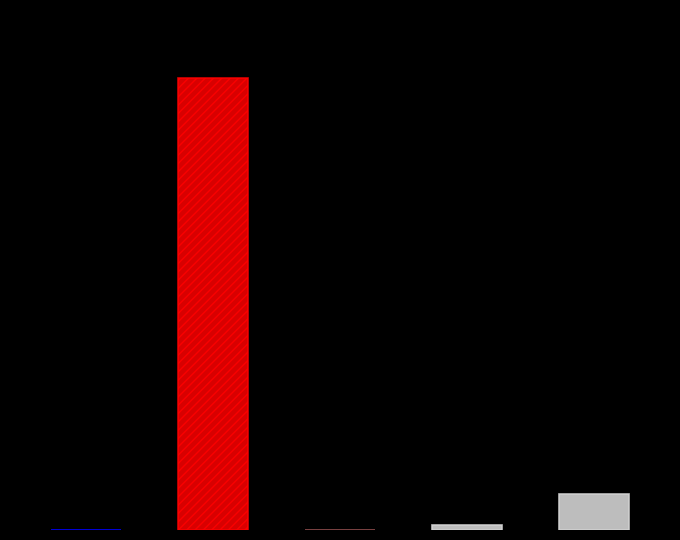

Rank the categories by value from lowest to highest.

SMAPE, MSE, Training Time, Inference Time, MAPE